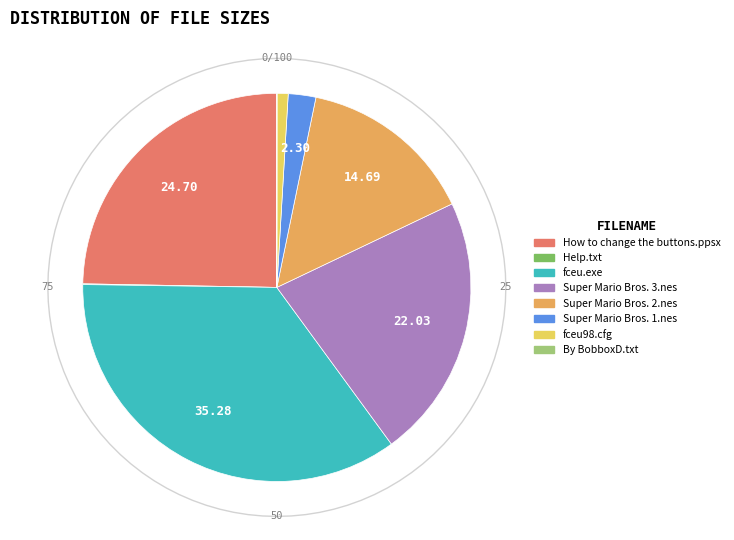

To the nearest percent, what portion does fceu.exe represent?

35%